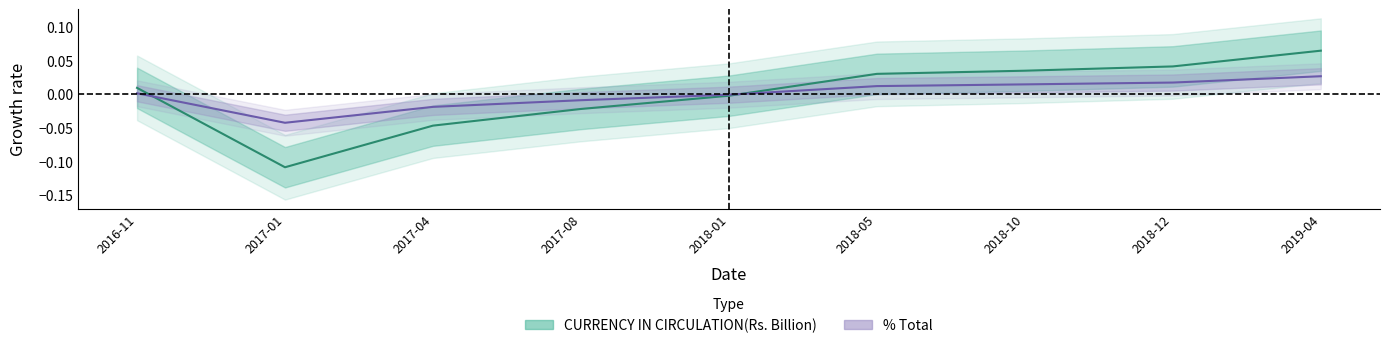

What is the difference between the maximum and minimum values in the CURRENCY IN CIRCULATION(Rs. Billion) series?

0.2